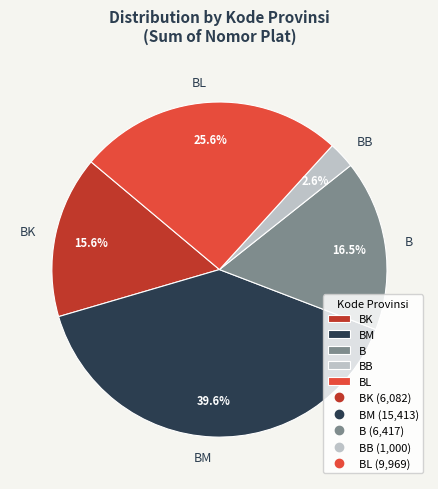

To the nearest percent, what percentage of the pie is BL?

26%